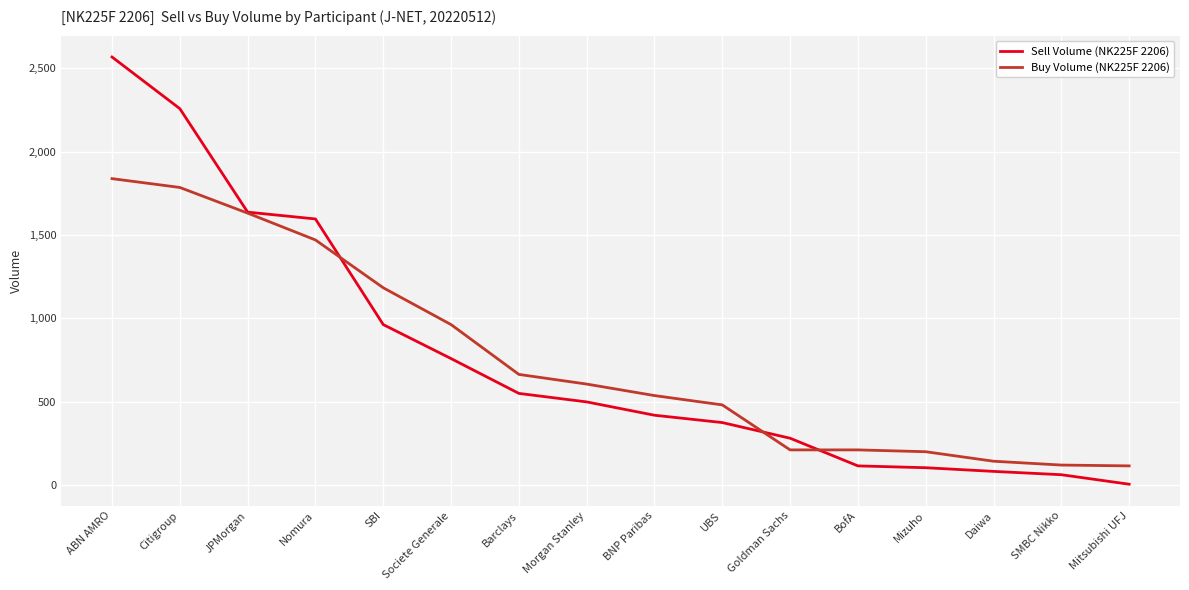

List the series in order of their peak value, highest first.

Sell Volume (NK225F 2206), Buy Volume (NK225F 2206)